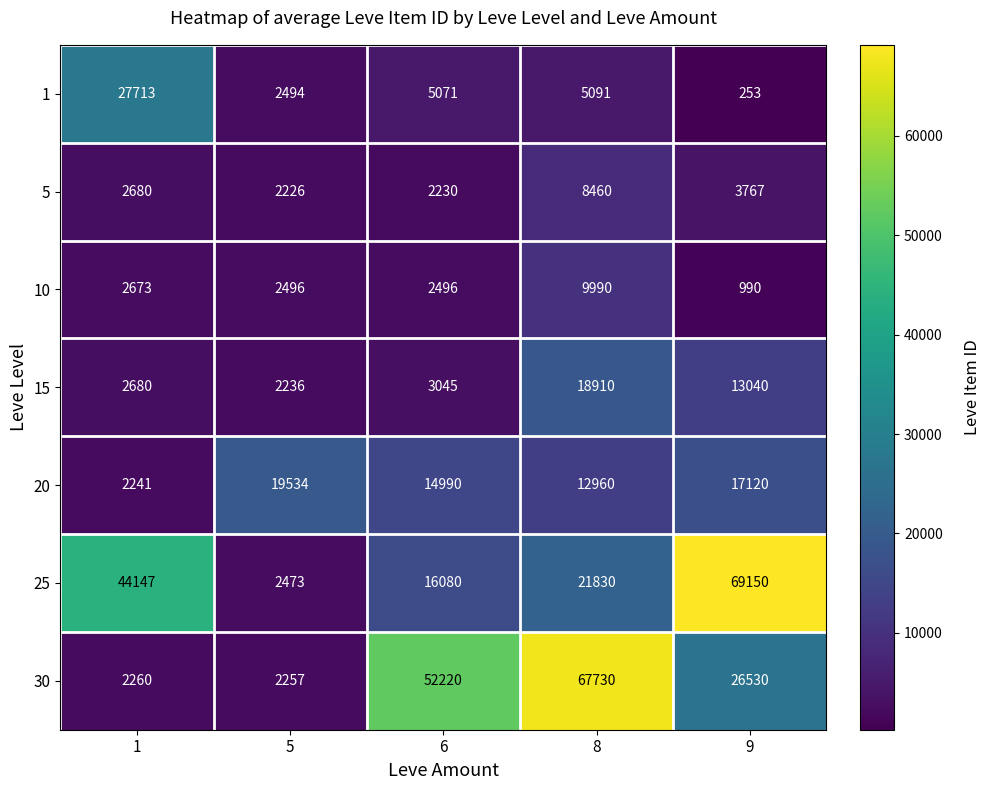

Which series changed the most between 6 and 9?

25